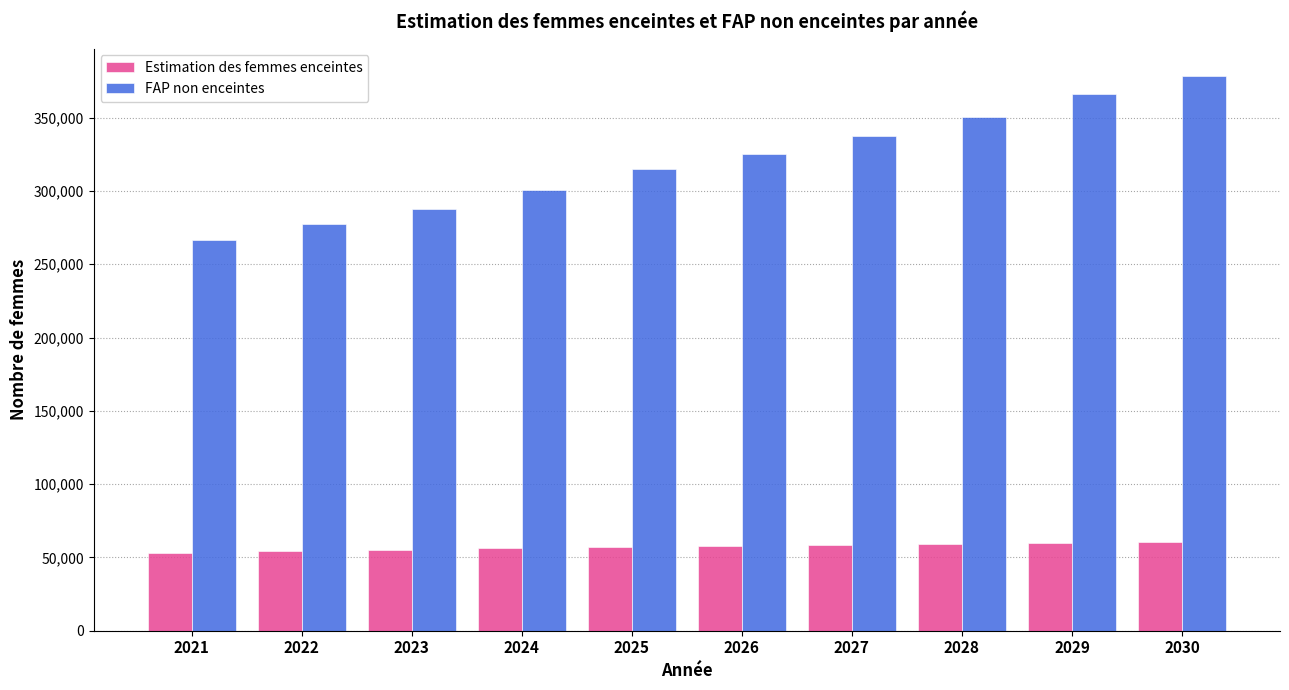

The value of FAP non enceintes at 2028 is 213971.8. True or false?

False